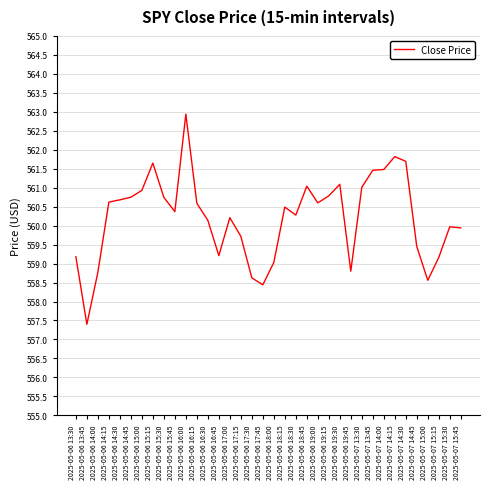

What position from the left is 2025-05-06 18:45?

22